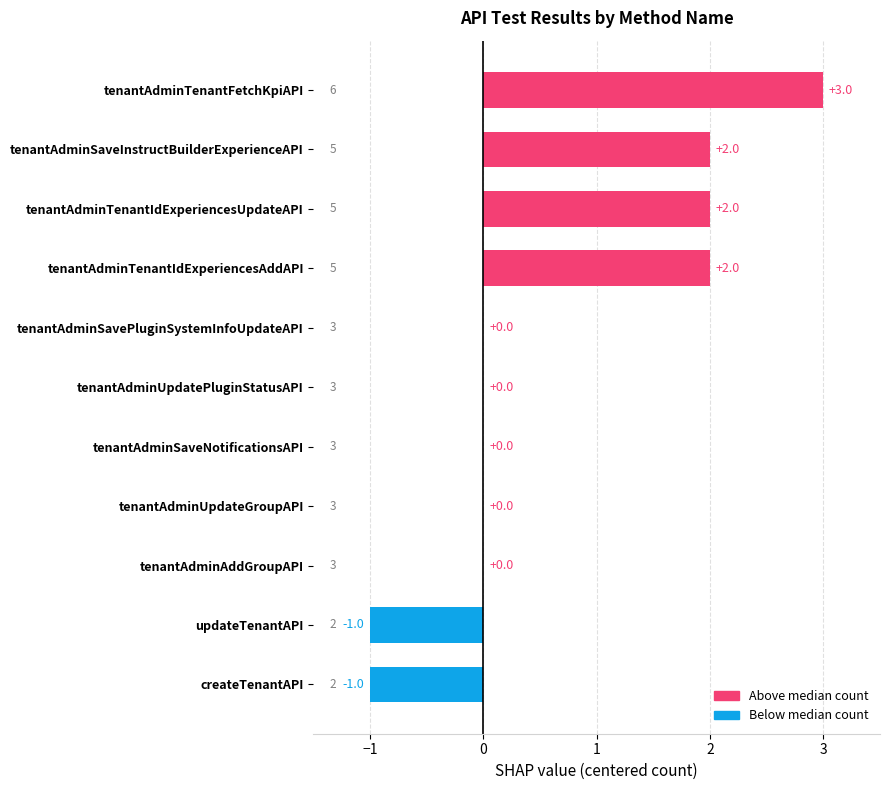

Between tenantAdminUpdateGroupAPI and tenantAdminTenantIdExperiencesUpdateAPI, which is larger?

tenantAdminTenantIdExperiencesUpdateAPI